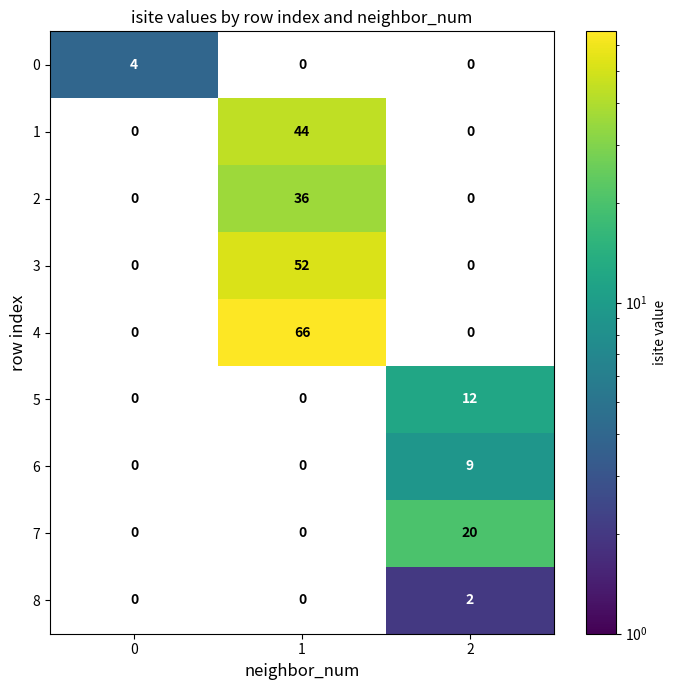

What is the highest value of the 7 series?

20